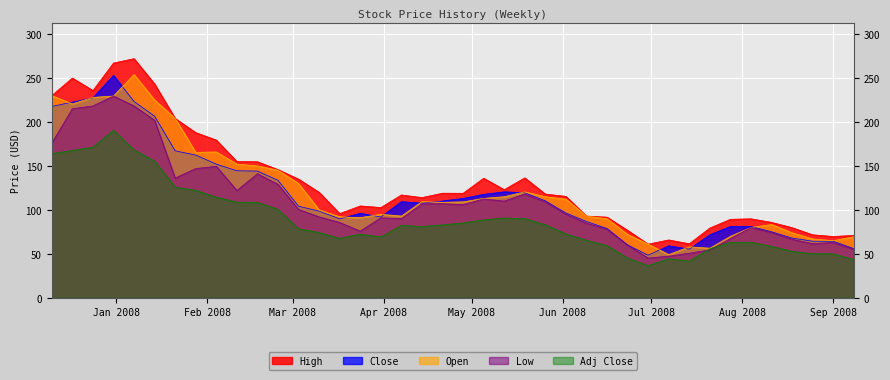

Is it true that Low equals 85.6 at 2008-09-08?

False